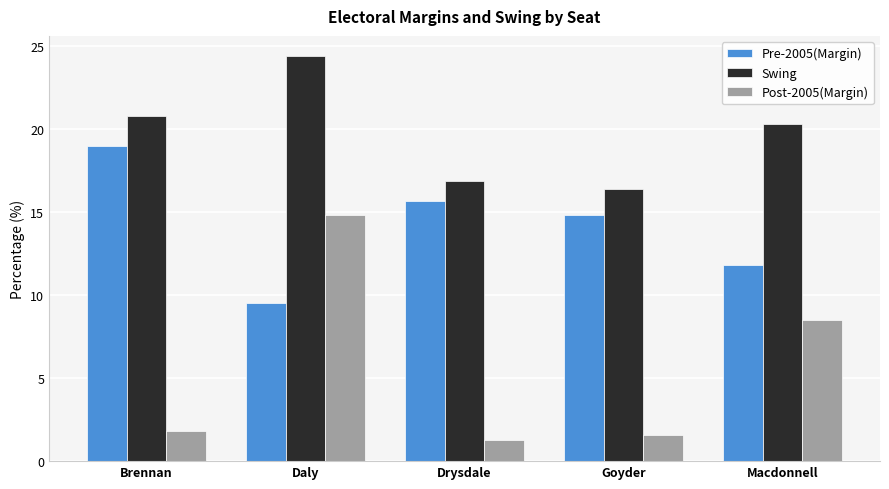

What are all the series names shown in the legend?

Pre-2005(Margin), Swing, Post-2005(Margin)